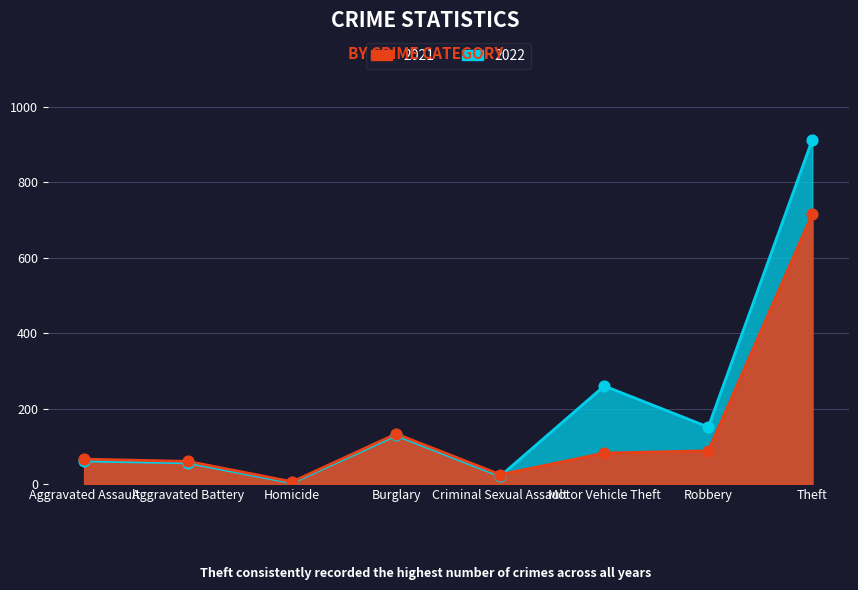

Which series contains the lowest Y value?

2022